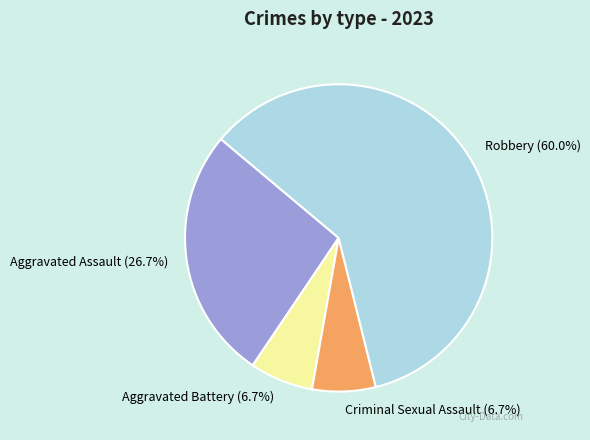

How many slices are in this pie chart?

4